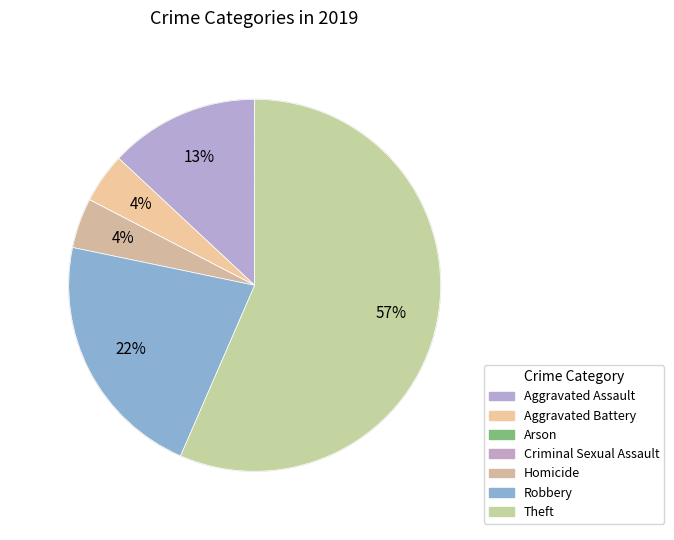

To the nearest percent, what is the difference between the largest and smallest slice percentages?

57%